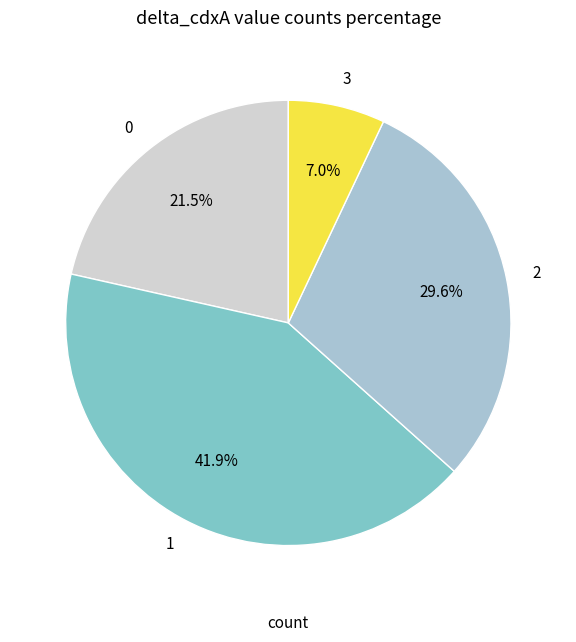

How many slices are in this pie chart?

4